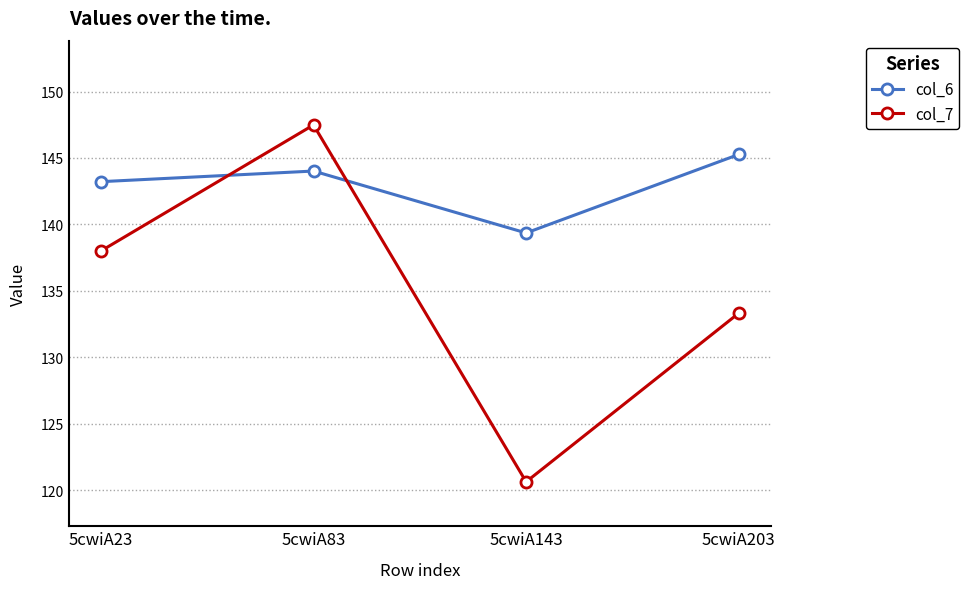

Which category has the highest value in the col_6 series?

5cwiA203